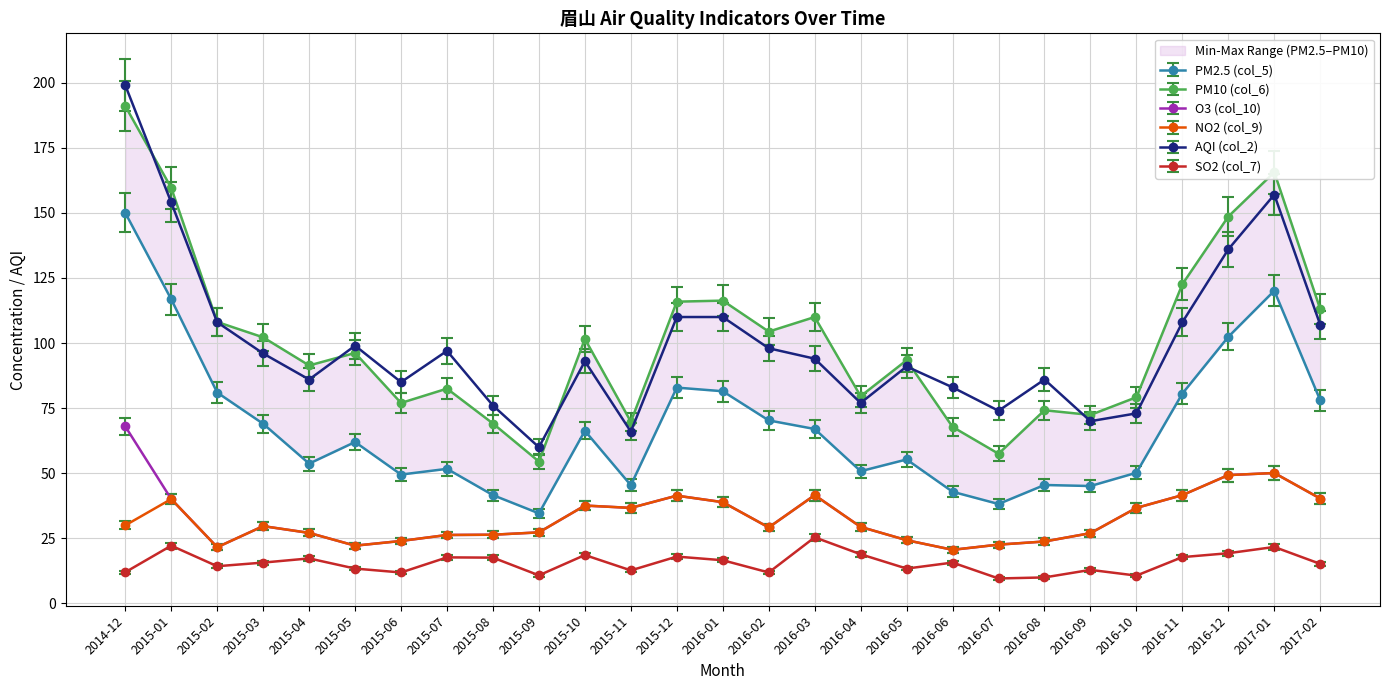

How many categories are shown in the chart?

27